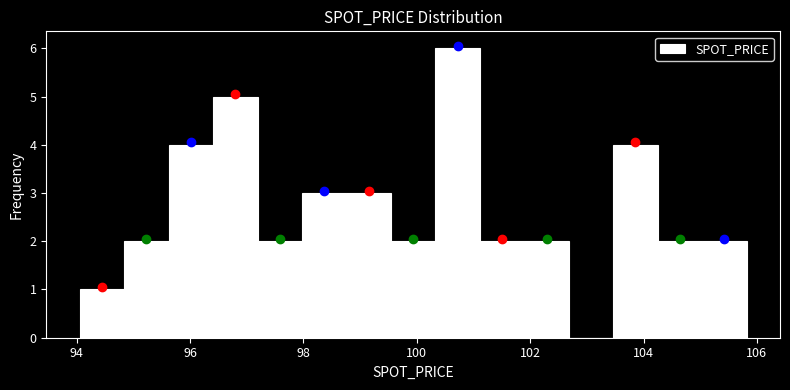

Read against the x-axis, roughly where is the centre of the tallest bar?

100.8